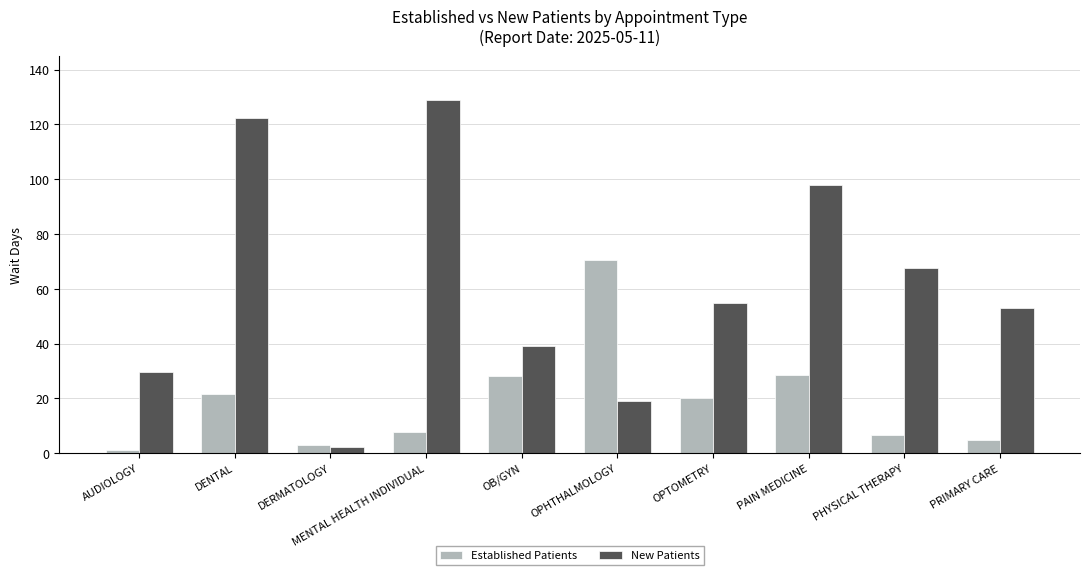

Is it true that Established Patients equals 8.9 at DENTAL?

False